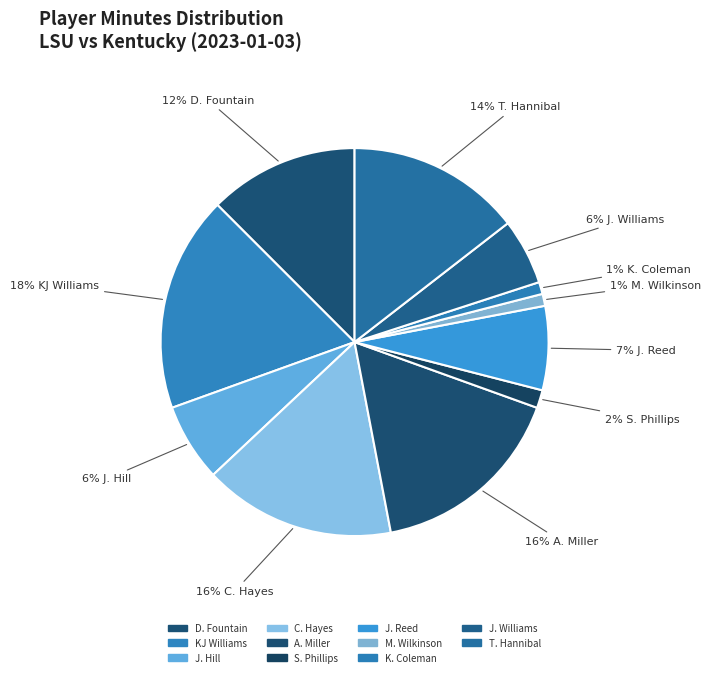

Is it true that M. Wilkinson is 1% of the pie?

True